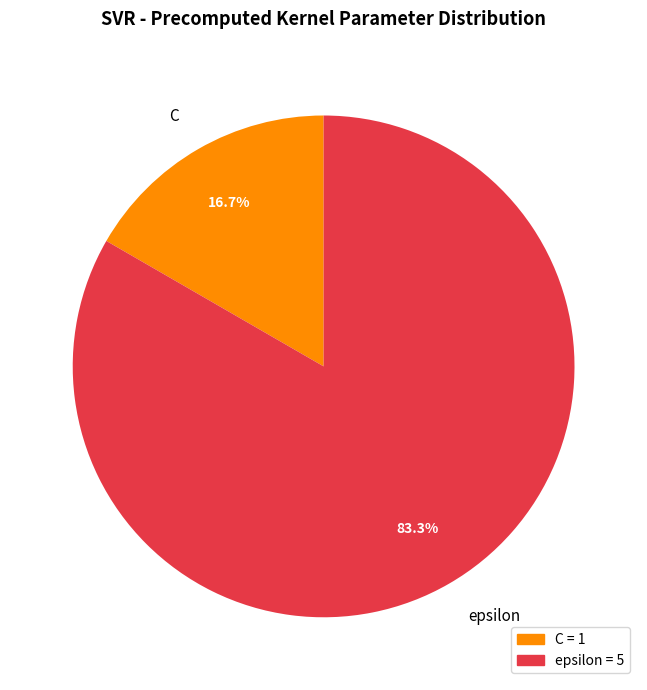

Is the sum of epsilon and C greater than half?

Yes